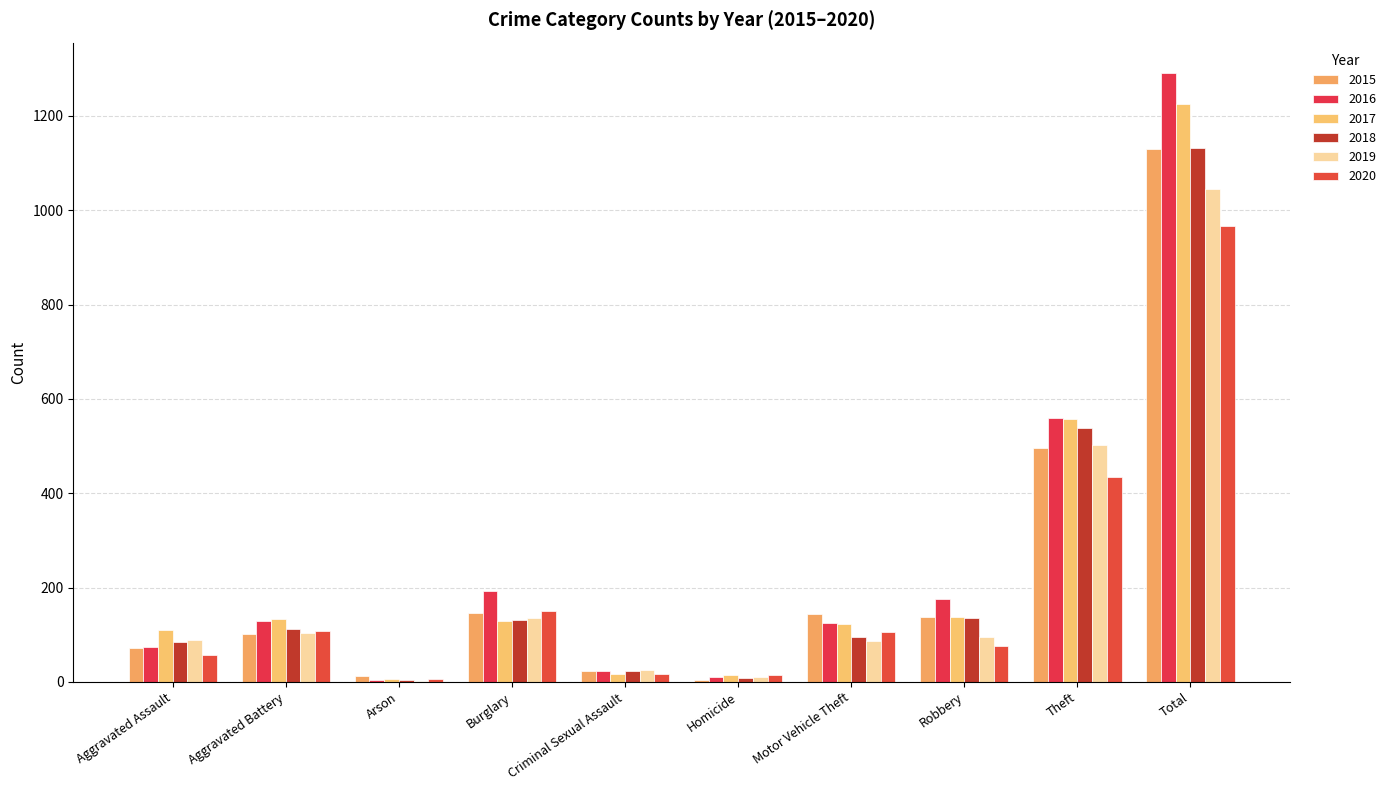

Between Motor Vehicle Theft and Homicide, which is larger?

Motor Vehicle Theft